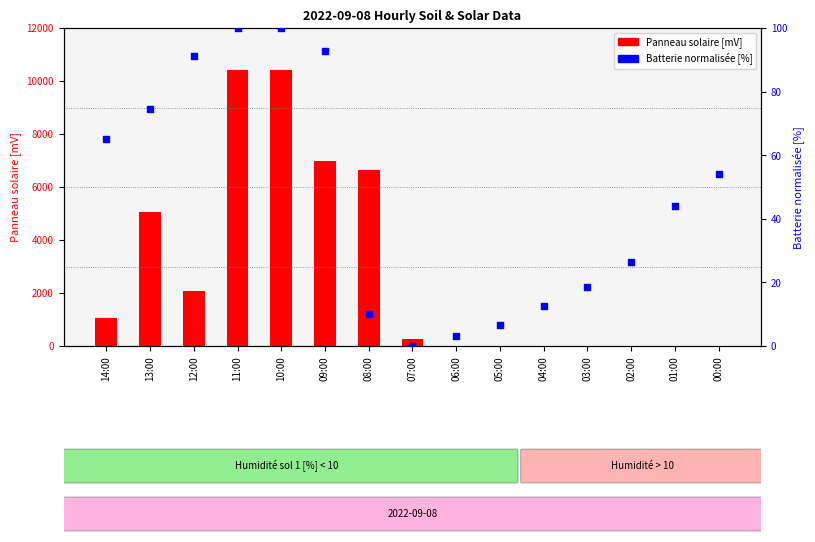

Which series contains the highest Y value?

Panneau solaire [mV]